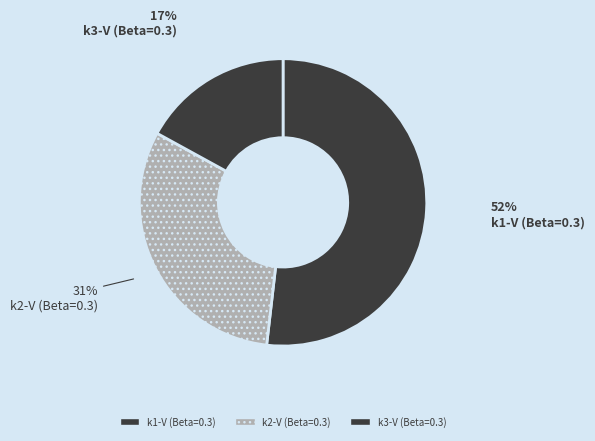

The k3-V (Beta=0.3) slice represents 31% of the pie. True or false?

False